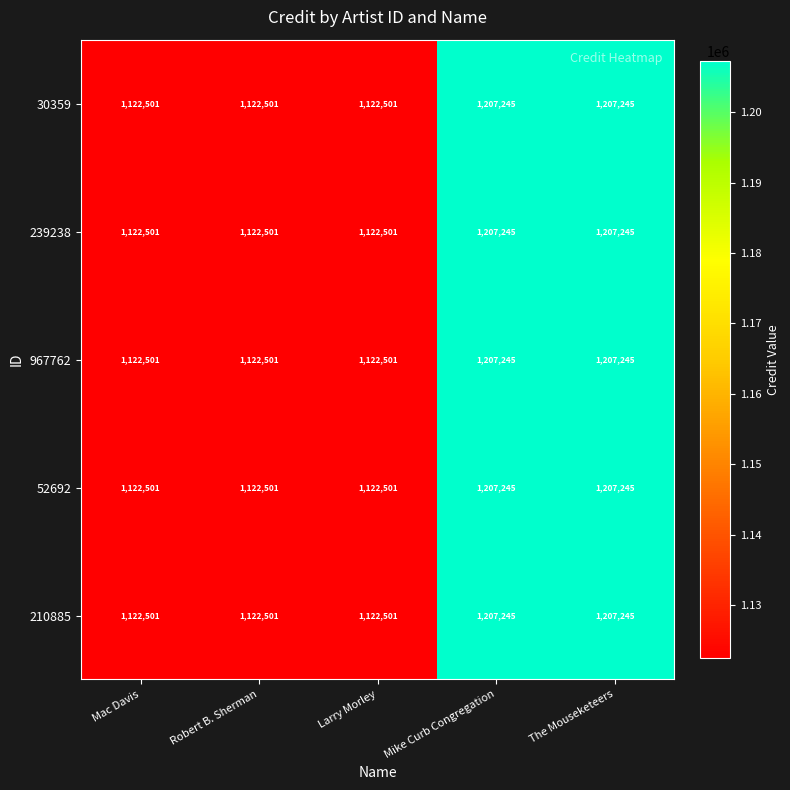

Reading left to right, what are all the values shown in this chart?

30359: Mac Davis=1122501	Robert B. Sherman=1122501	Larry Morley=1122501	Mike Curb Congregation=1207245	The Mouseketeers=1207245
239238: Mac Davis=1122501	Robert B. Sherman=1122501	Larry Morley=1122501	Mike Curb Congregation=1207245	The Mouseketeers=1207245
967762: Mac Davis=1122501	Robert B. Sherman=1122501	Larry Morley=1122501	Mike Curb Congregation=1207245	The Mouseketeers=1207245
52692: Mac Davis=1122501	Robert B. Sherman=1122501	Larry Morley=1122501	Mike Curb Congregation=1207245	The Mouseketeers=1207245
210885: Mac Davis=1122501	Robert B. Sherman=1122501	Larry Morley=1122501	Mike Curb Congregation=1207245	The Mouseketeers=1207245